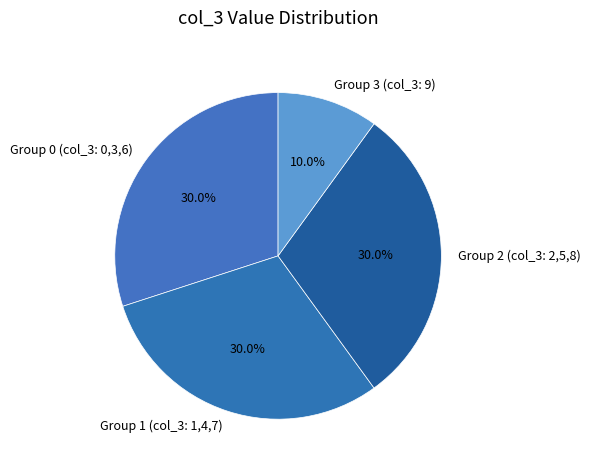

How much of the chart is everything except Group 0 (col_3: 0,3,6)?

70.0%